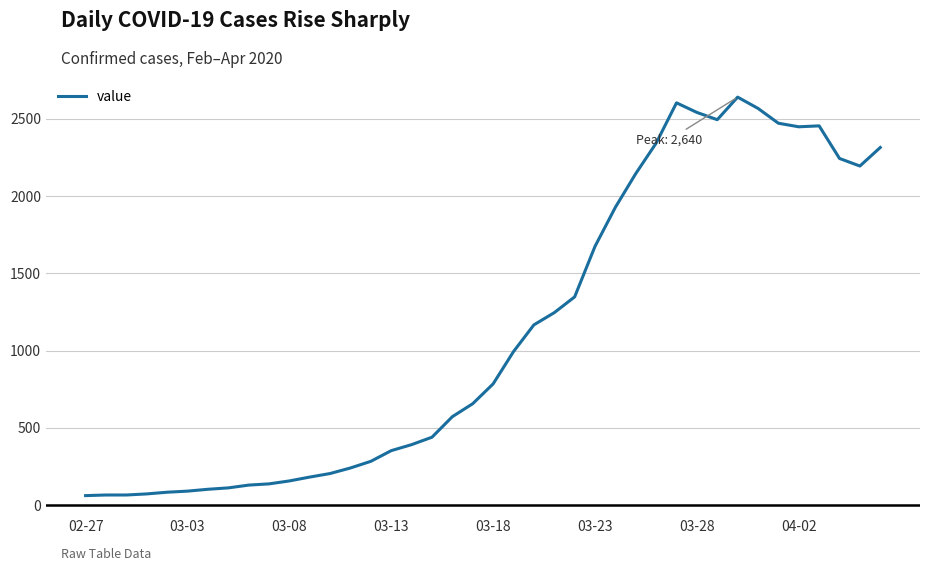

What is the difference between the maximum and minimum values?

2579